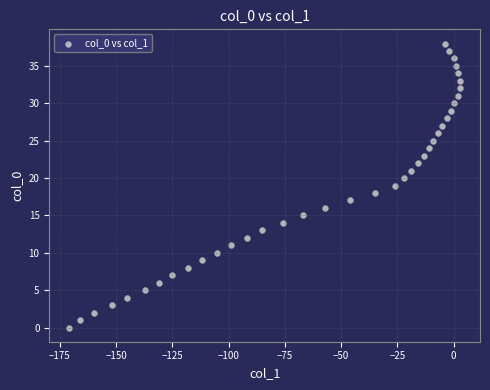

What is the range of X values (max minus min)?

174